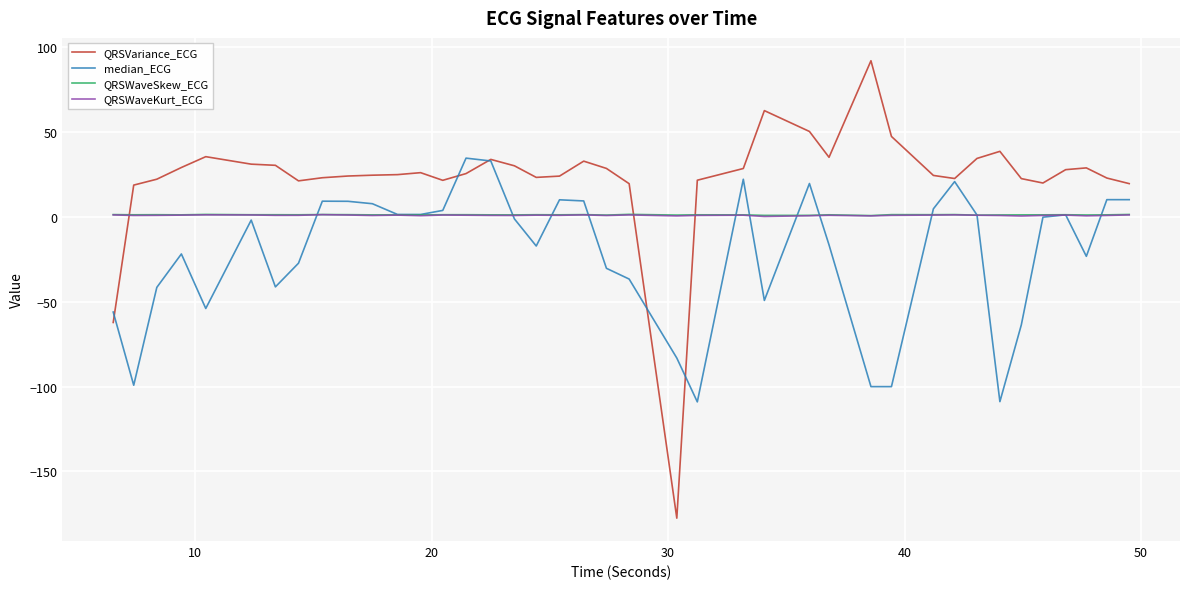

After their last crossing, which series has the higher values: QRSWaveSkew_ECG or QRSVariance_ECG?

QRSVariance_ECG